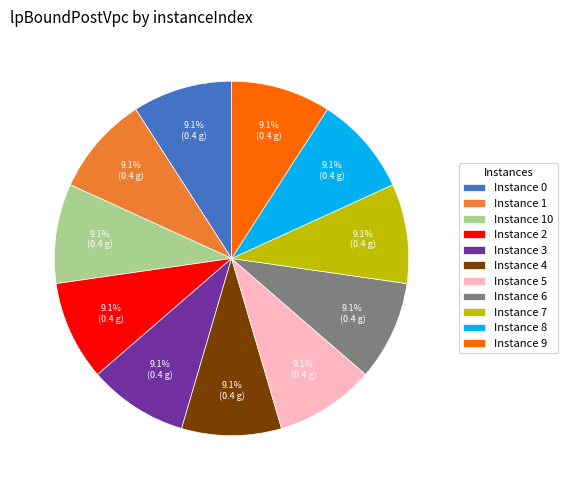

How many slices are in this pie chart?

11